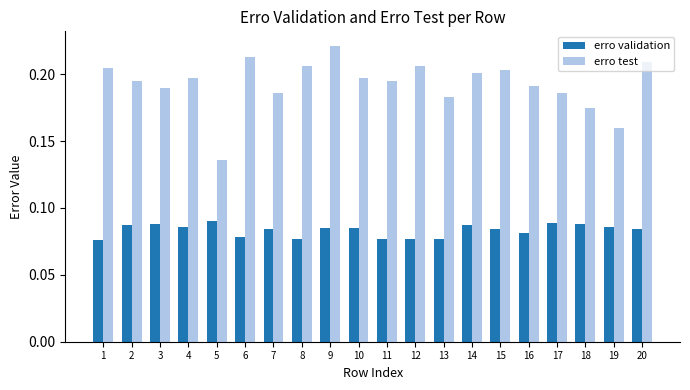

At 18, list the series in order from largest to smallest.

erro test, erro validation